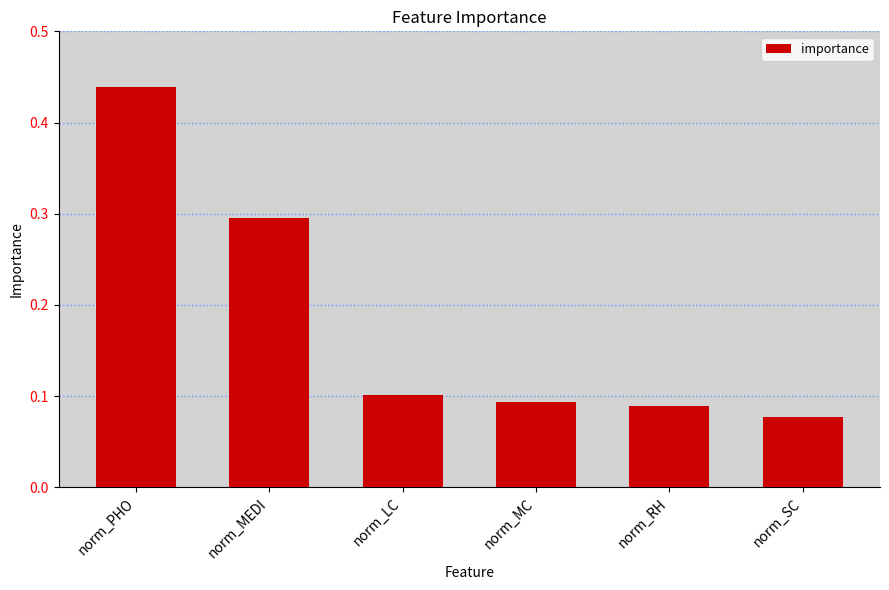

What is the sum of all values?

1.1